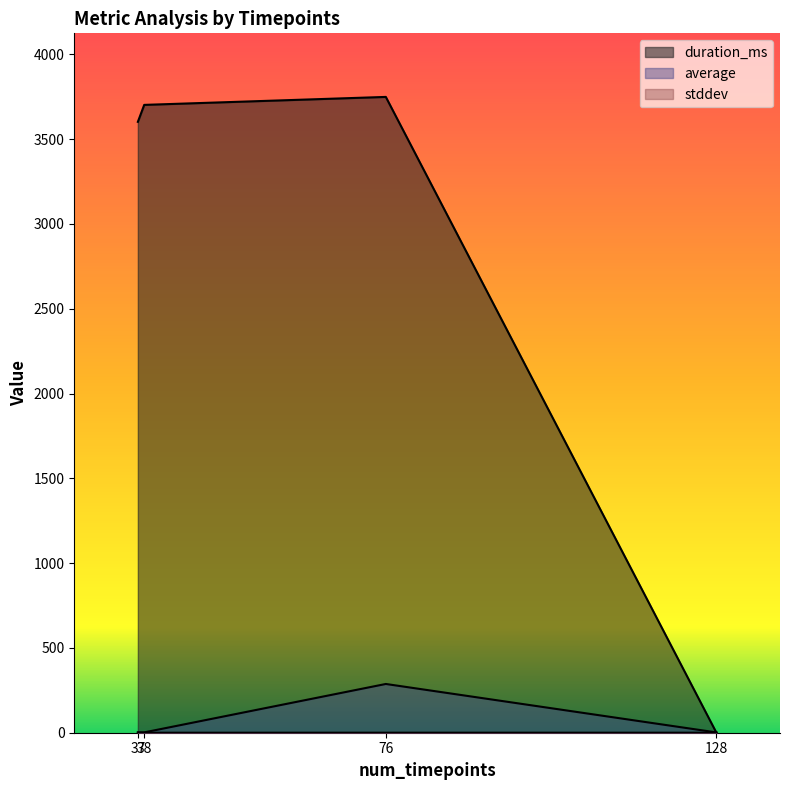

Reading left to right, extract all data points from this chart.

duration_ms: 128=0.0	76=3749.0	37=3602.0	38=3702.0
average: 128=1.7	76=287.5	37=2.2	38=2.0
stddev: 128=0.1	76=0.2	37=0.0	38=0.0